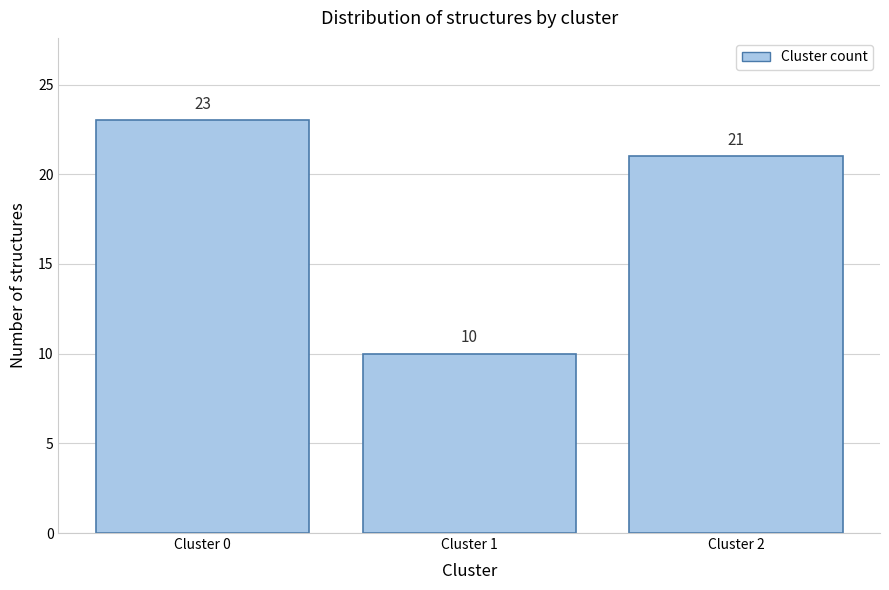

Reading left to right, what are all the values shown in this chart?

23	10	21